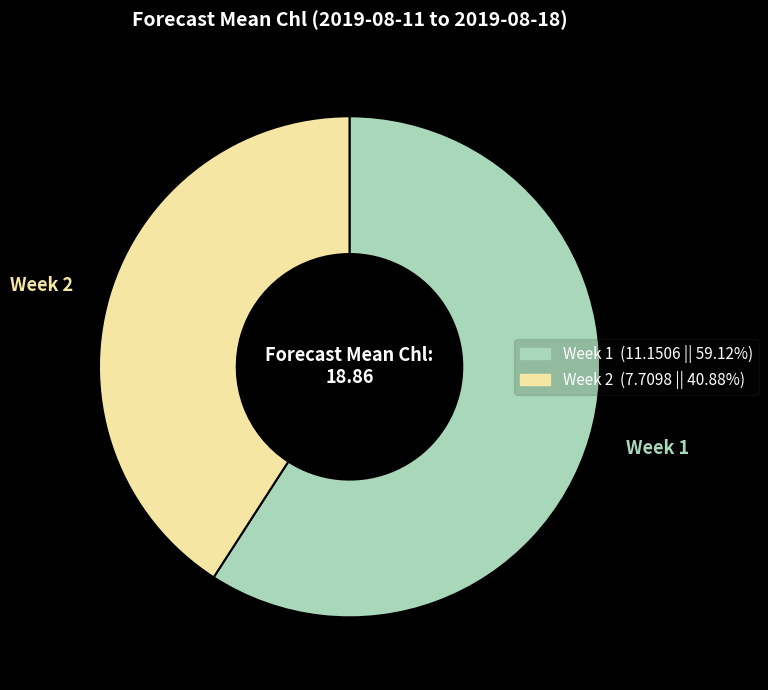

Is there any slice that represents more than half of the pie?

Yes